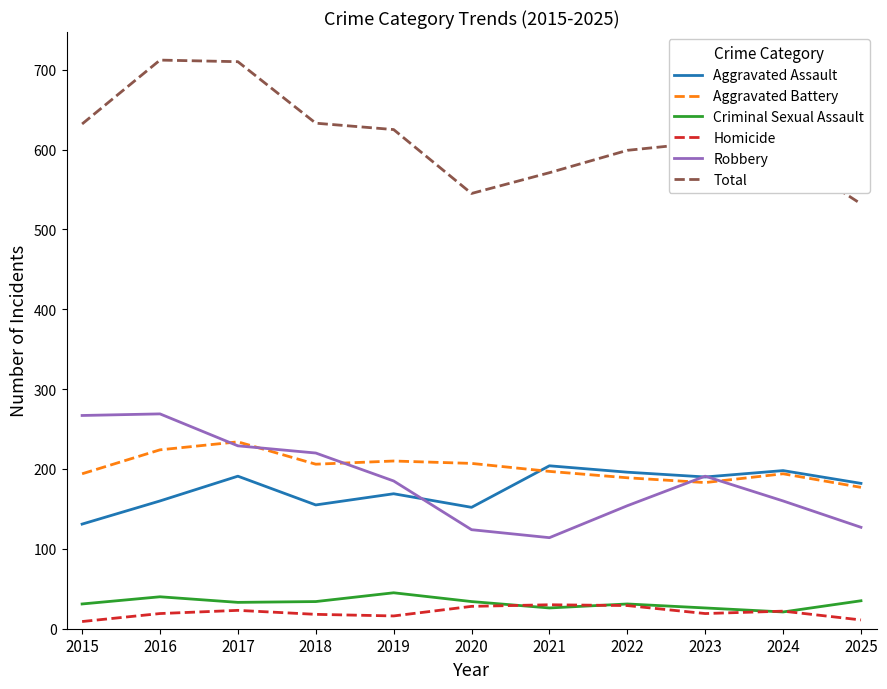

How many interior local valleys does the Robbery series have?

1